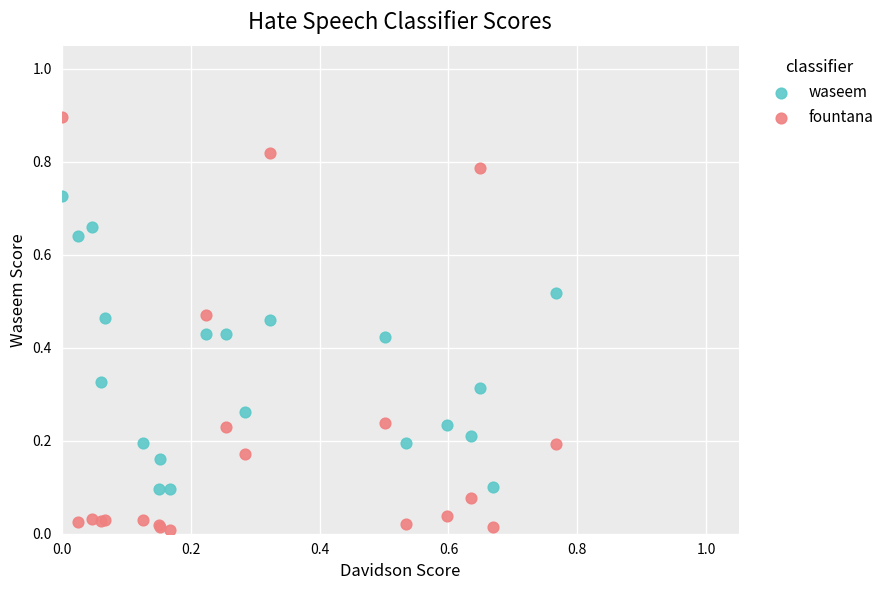

What are all the series names shown in the legend?

waseem, fountana